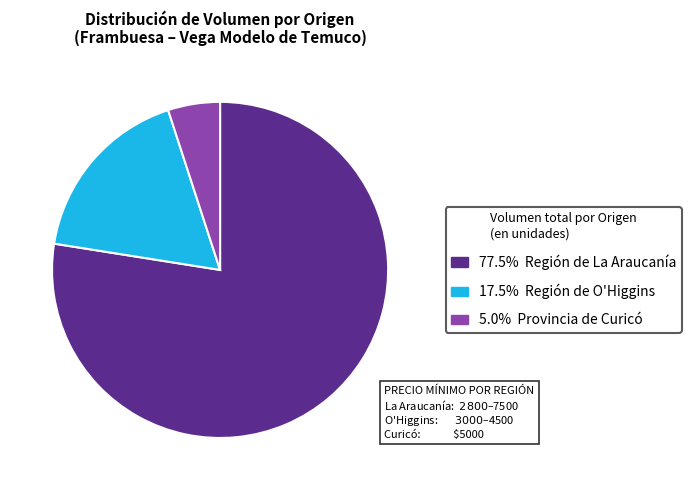

Does any single category account for the majority?

Yes